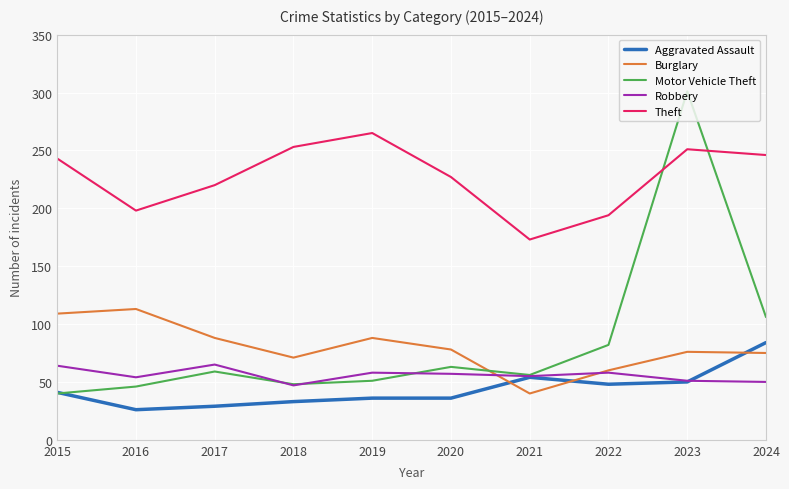

Which series has the largest total across all categories?

Theft